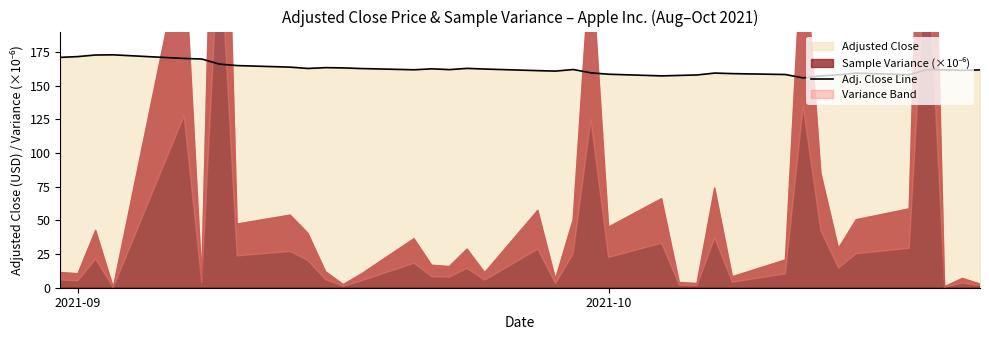

True or false: the data has more than 2 interior local peaks.

True